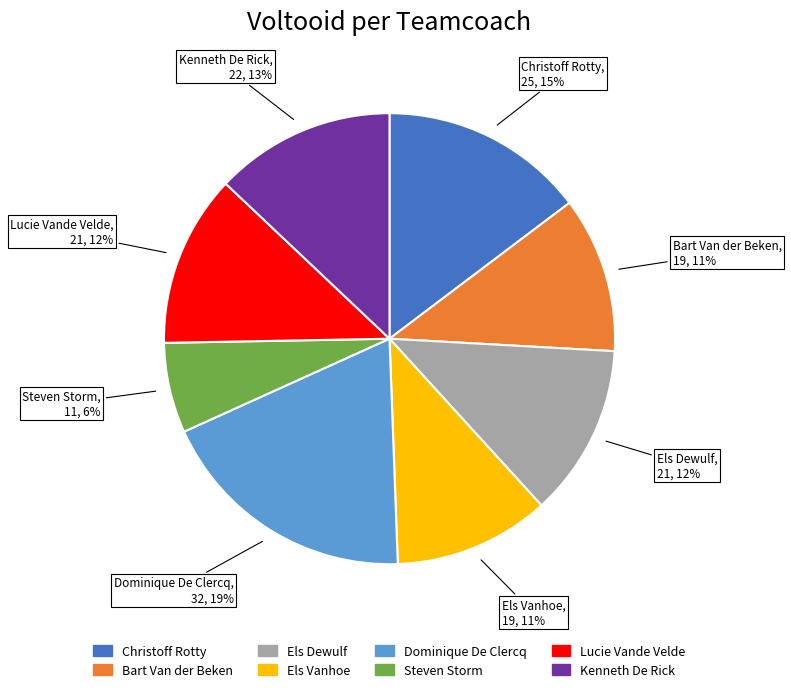

How many segments does this pie chart have?

8